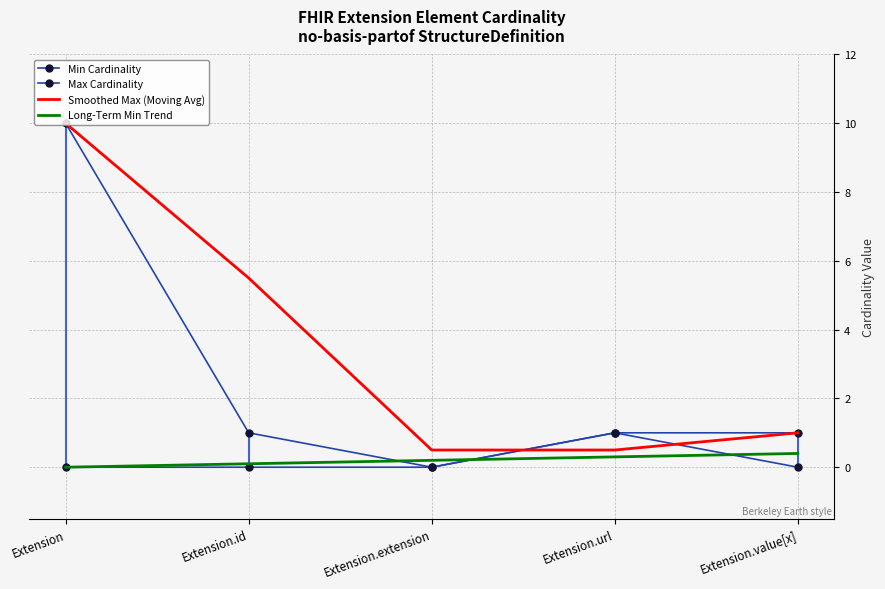

How many Min Cardinality values are between 0 and 1?

5